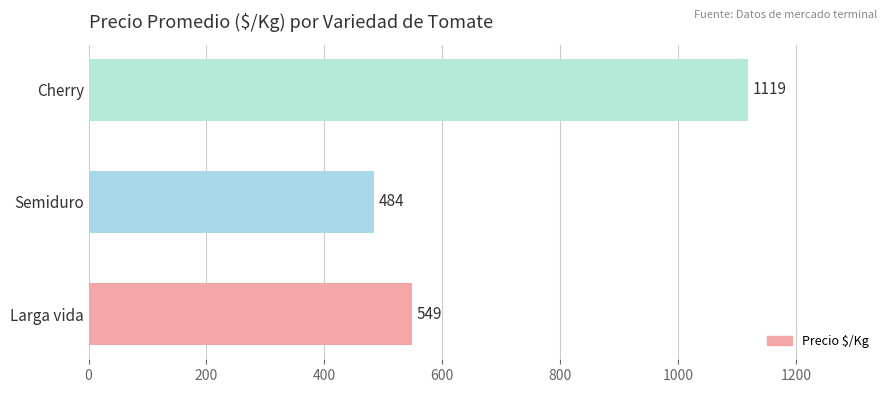

What is the sum of all values?

2152